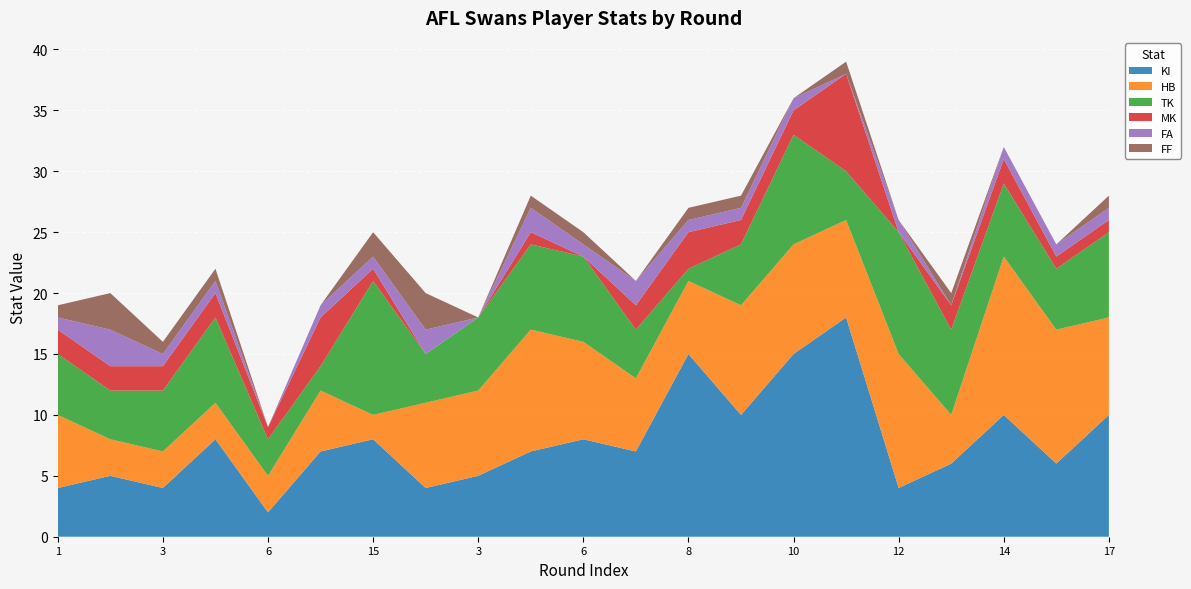

Reading left to right, transcribe all the data shown in this chart.

KI: 1=4	2=5	3=4	4=8	6=2	14=7	15=8	2=4	3=5	4=7	6=8	7=7	8=15	9=10	10=15	11=18	12=4	13=6	14=10	15=6	17=10
HB: 1=6	2=3	3=3	4=3	6=3	14=5	15=2	2=7	3=7	4=10	6=8	7=6	8=6	9=9	10=9	11=8	12=11	13=4	14=13	15=11	17=8
TK: 1=5	2=4	3=5	4=7	6=3	14=2	15=11	2=4	3=6	4=7	6=7	7=4	8=1	9=5	10=9	11=4	12=10	13=7	14=6	15=5	17=7
MK: 1=2	2=2	3=2	4=2	6=1	14=4	15=1	2=0	3=0	4=1	6=0	7=2	8=3	9=2	10=2	11=8	12=0	13=2	14=2	15=1	17=1
FA: 1=1	2=3	3=1	4=1	6=0	14=1	15=1	2=2	3=0	4=2	6=1	7=2	8=1	9=1	10=1	11=0	12=1	13=0	14=1	15=1	17=1
FF: 1=1	2=3	3=1	4=1	6=0	14=0	15=2	2=3	3=0	4=1	6=1	7=0	8=1	9=1	10=0	11=1	12=0	13=1	14=0	15=0	17=1